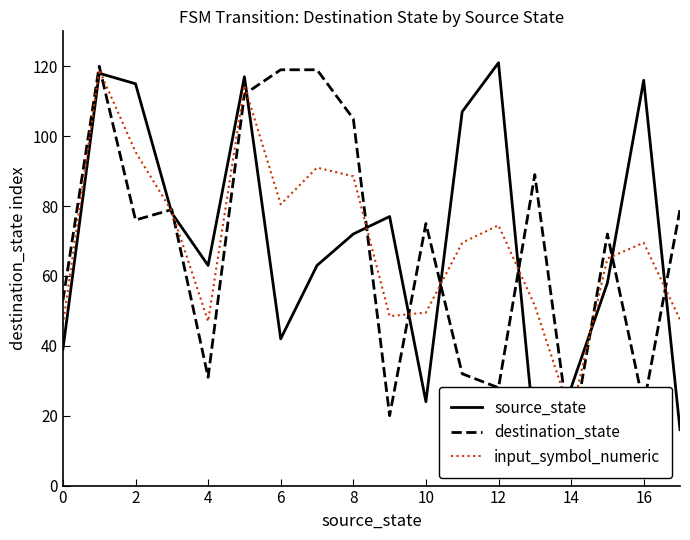

What is the value of the source_state point at the 3rd from the left?

115.0